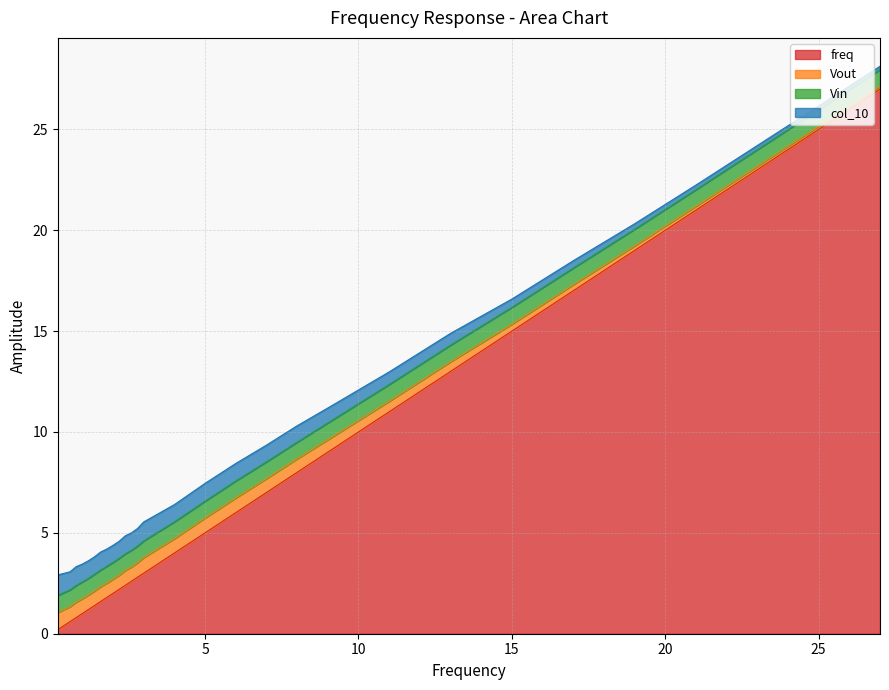

The value of Vout at 19.0 is 0.3. True or false?

False